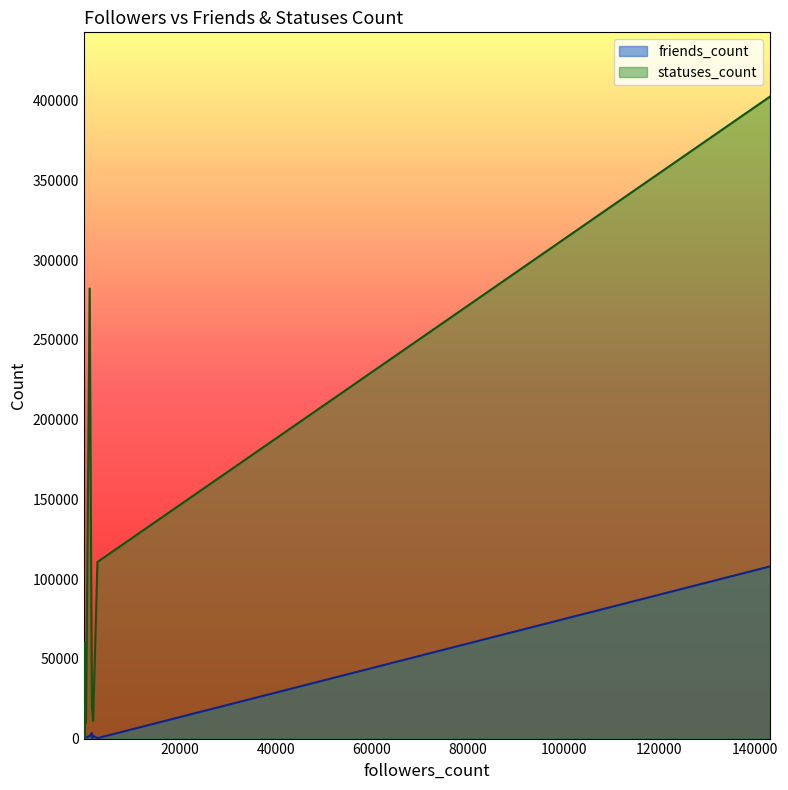

What is the value of the statuses_count point at the 14th from the left?

17157